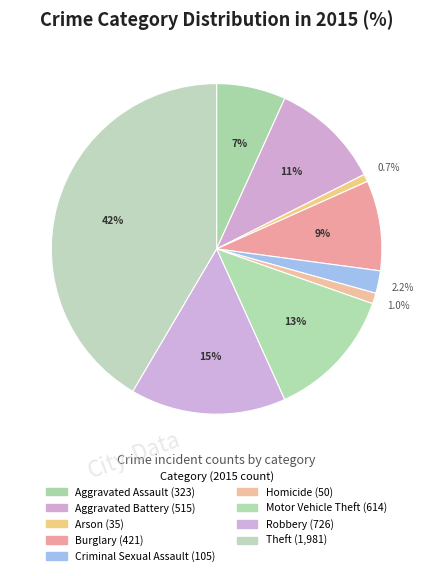

To the nearest percent, what is the combined percentage of Arson and Theft?

42%